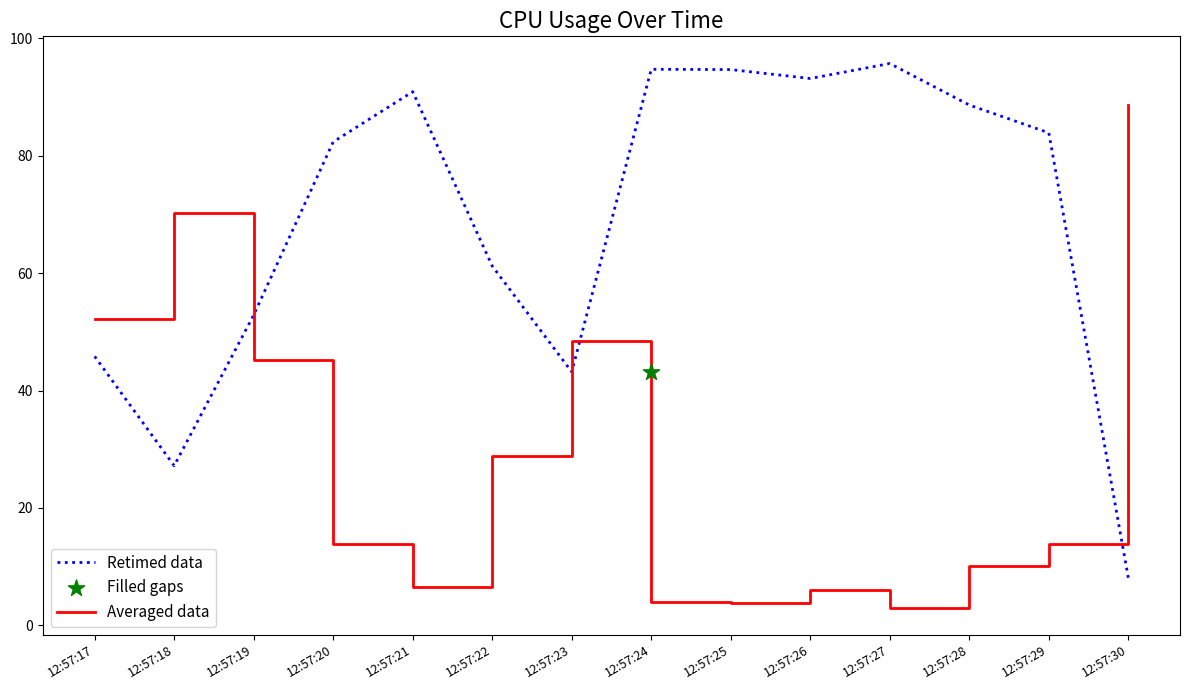

Which series reaches the maximum Y coordinate?

Retimed data